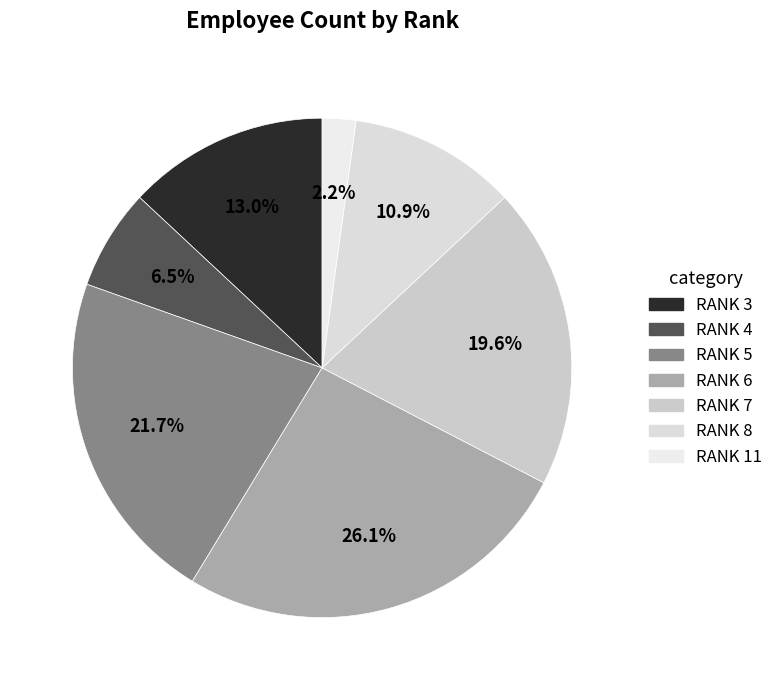

Does any single category account for the majority?

No